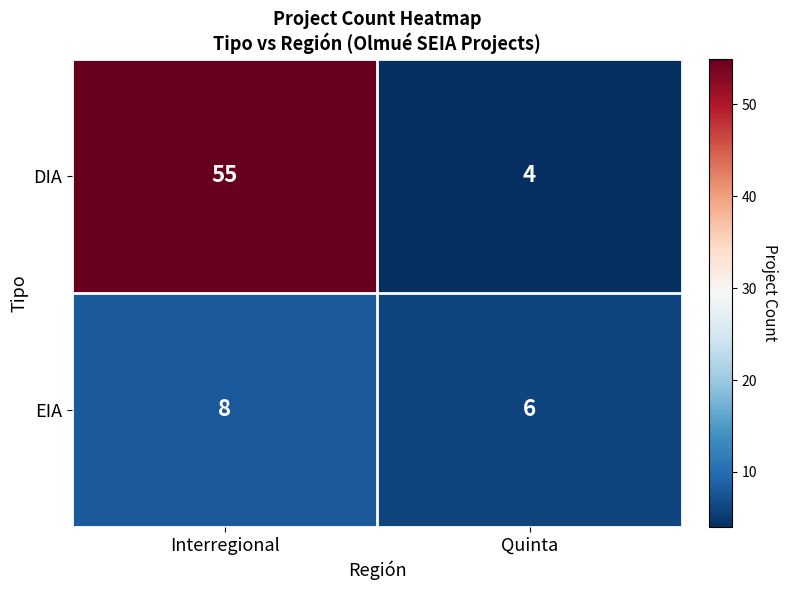

At how many categories does at least one series exceed 21?

1